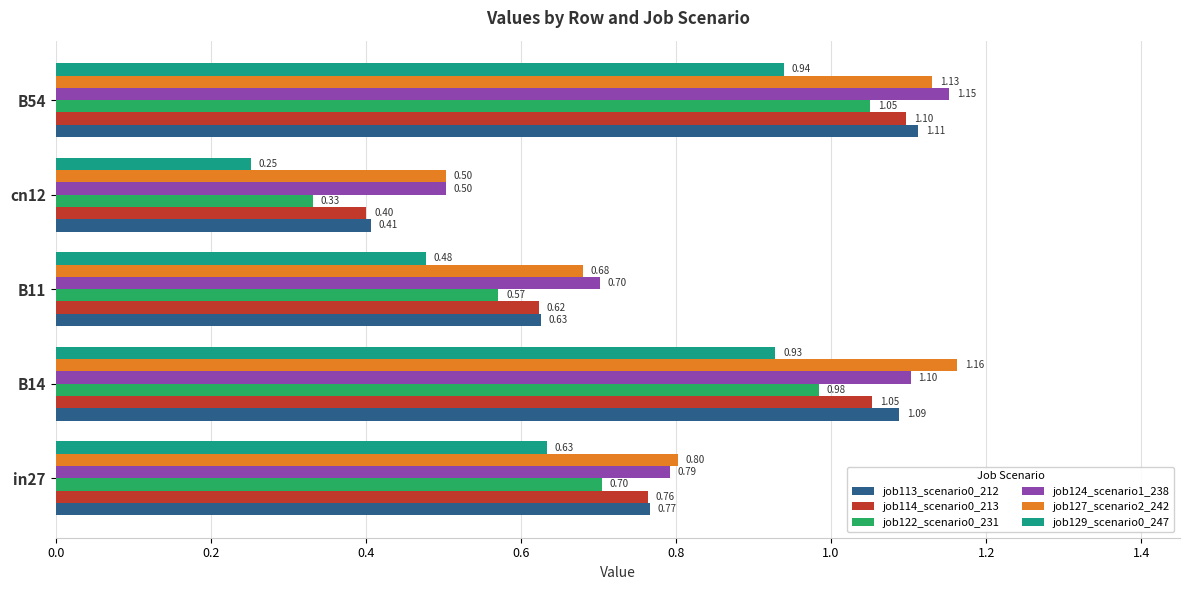

Which series has the largest range (max minus min)?

job122_scenario0_231